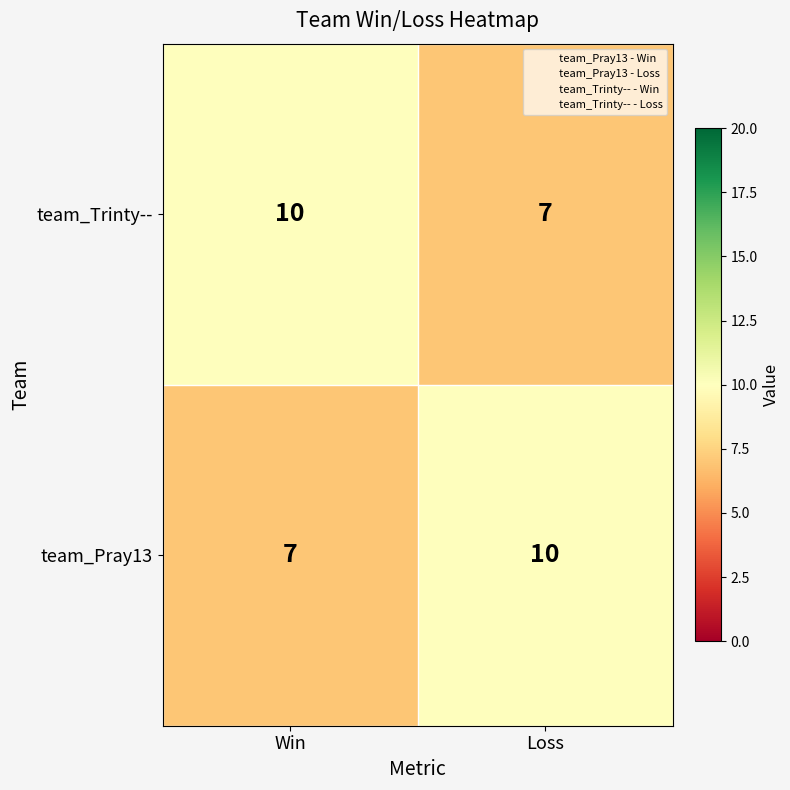

What is the difference between the team_Trinty-- values at Loss and Win?

3